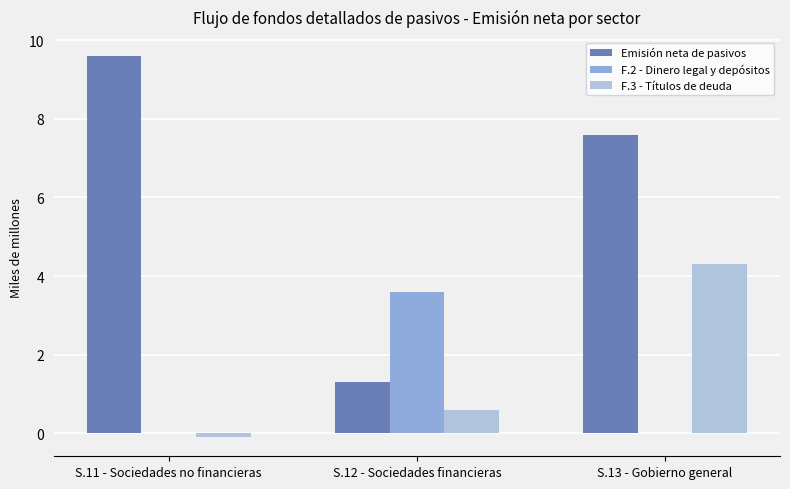

At which category does the chart reach its peak across all series?

S.11 - Sociedades no financieras